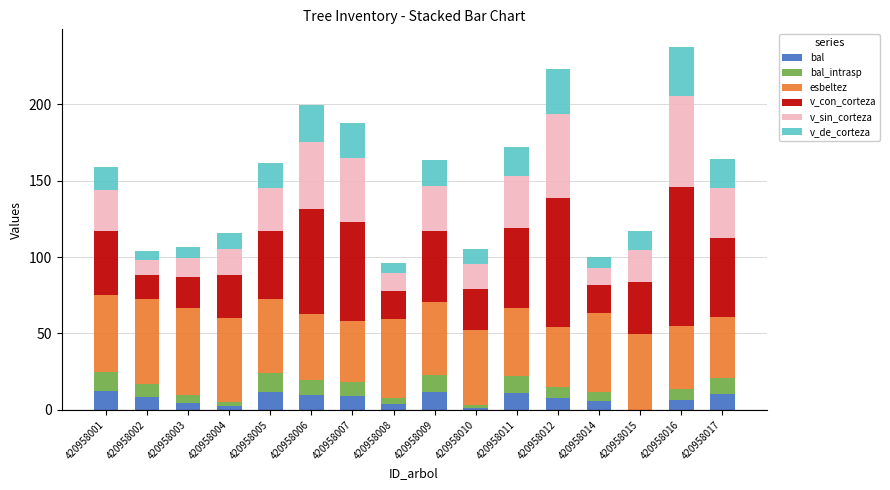

What is the maximum value for bal?

12.5